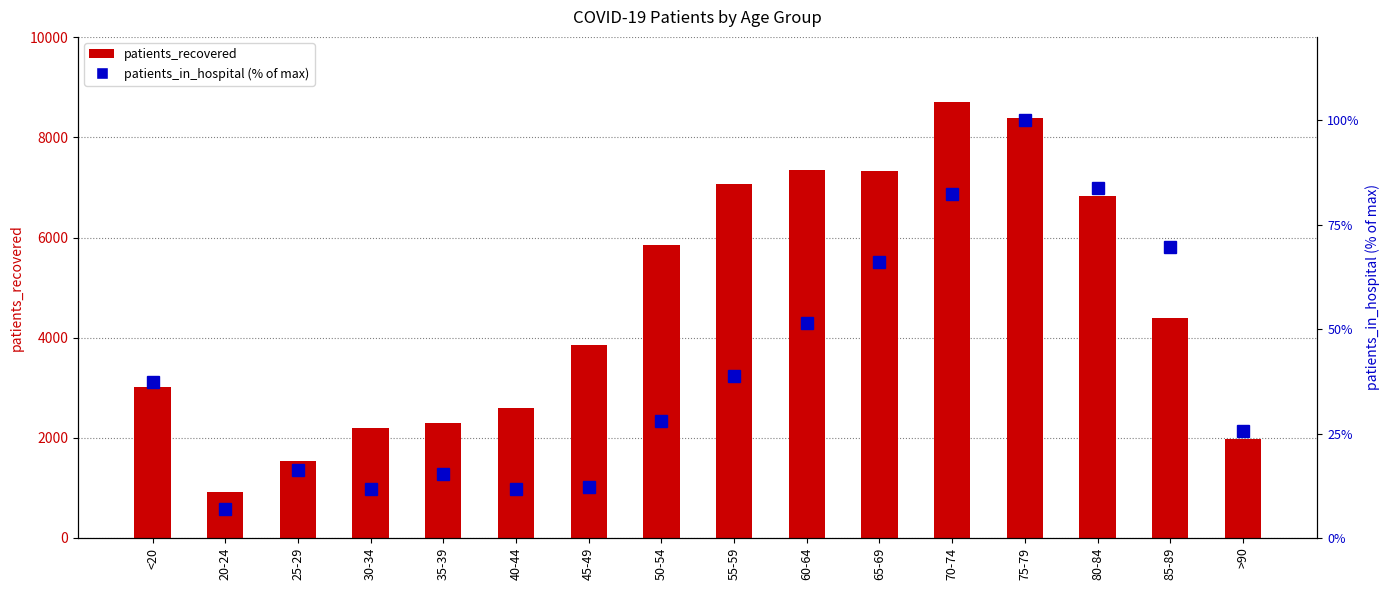

What is the minimum value shown in the chart?

6.9